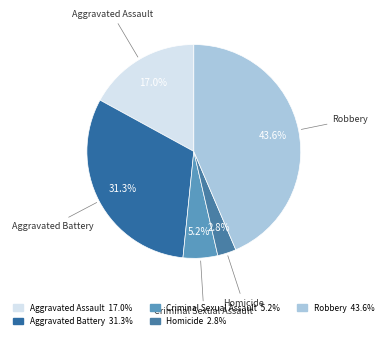

How many segments does this pie chart have?

5